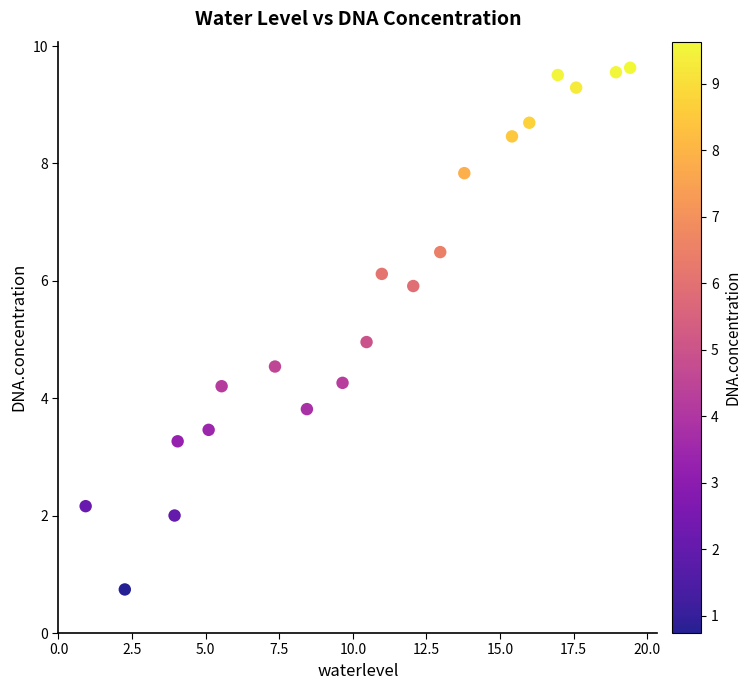

What is the range of X values (max minus min)?

18.5